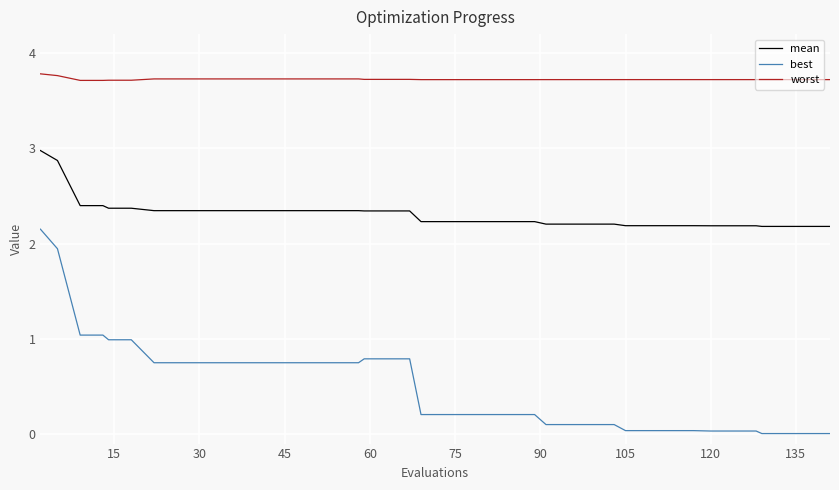

What is the maximum value shown in the chart?

3.8